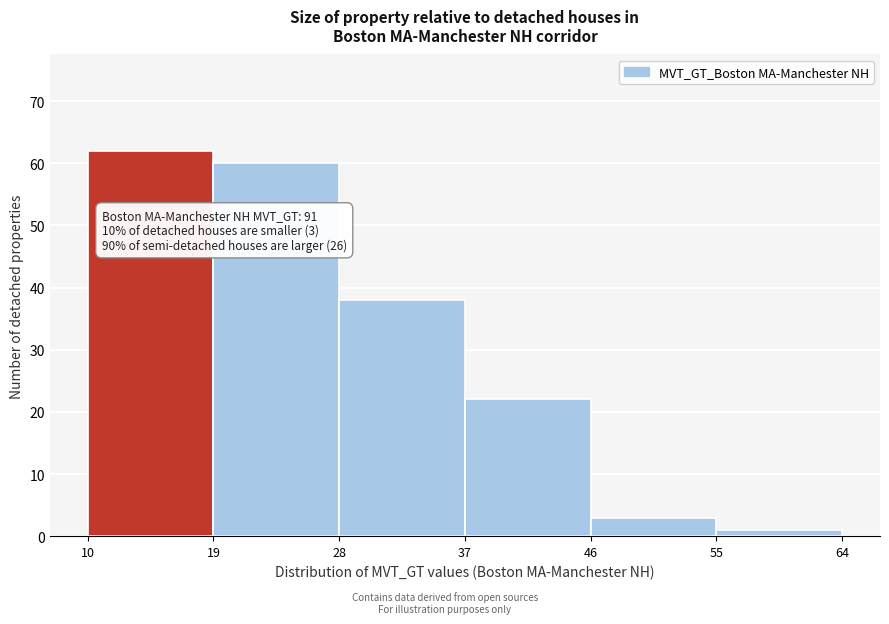

Which range on the x-axis has the tallest bar?

10 to 19